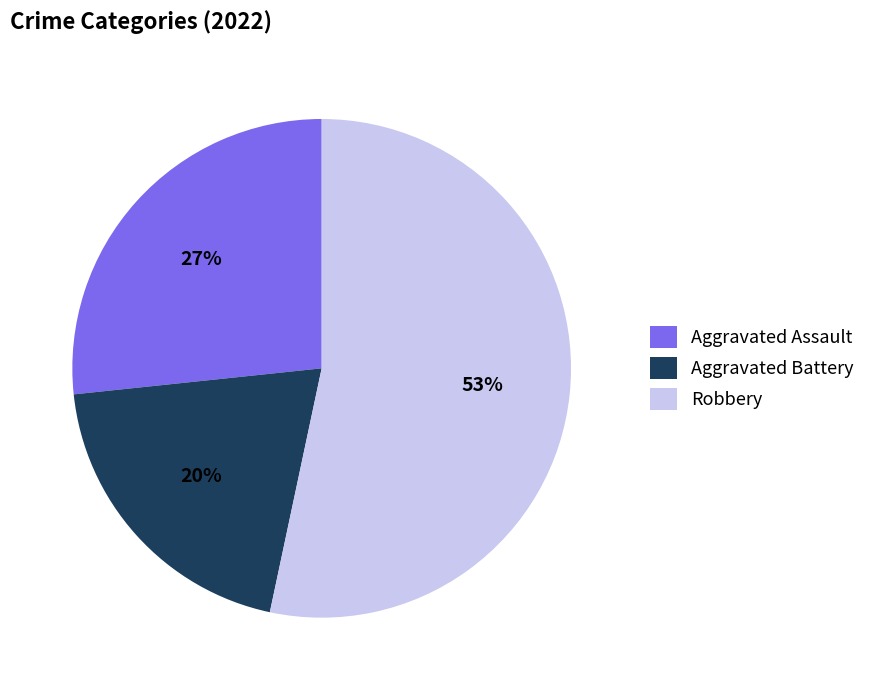

The Robbery slice represents 53% of the pie. True or false?

True